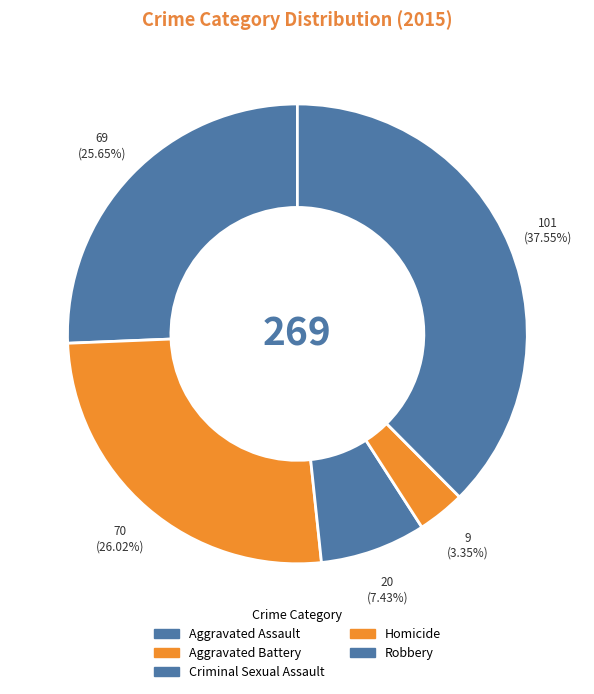

Is there a majority slice in this chart?

No